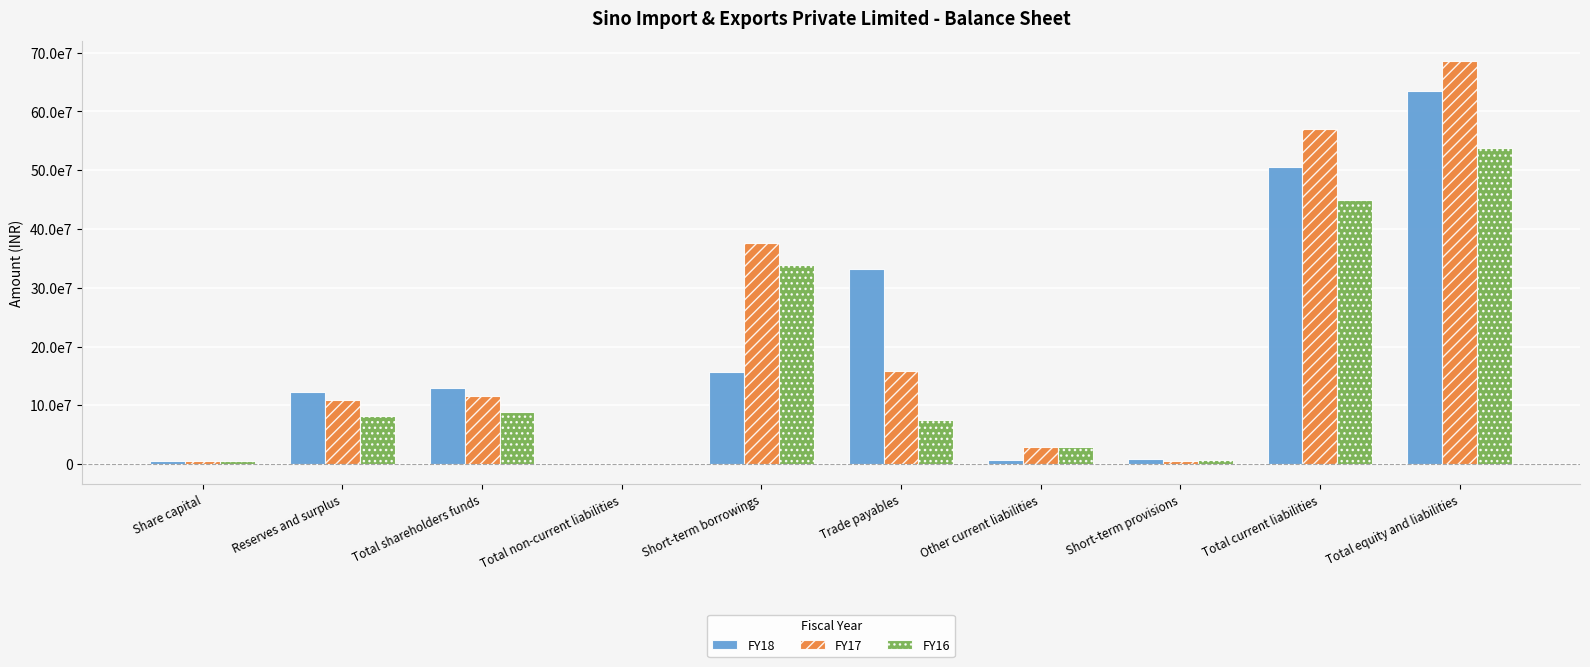

What are all the series names shown in the legend?

FY18, FY17, FY16